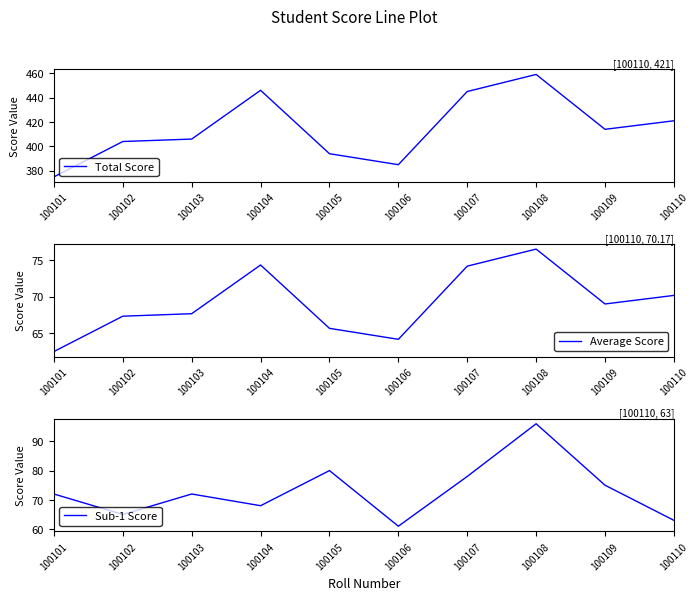

In Total Score, how many points are higher than both neighbors (excluding endpoints)?

2